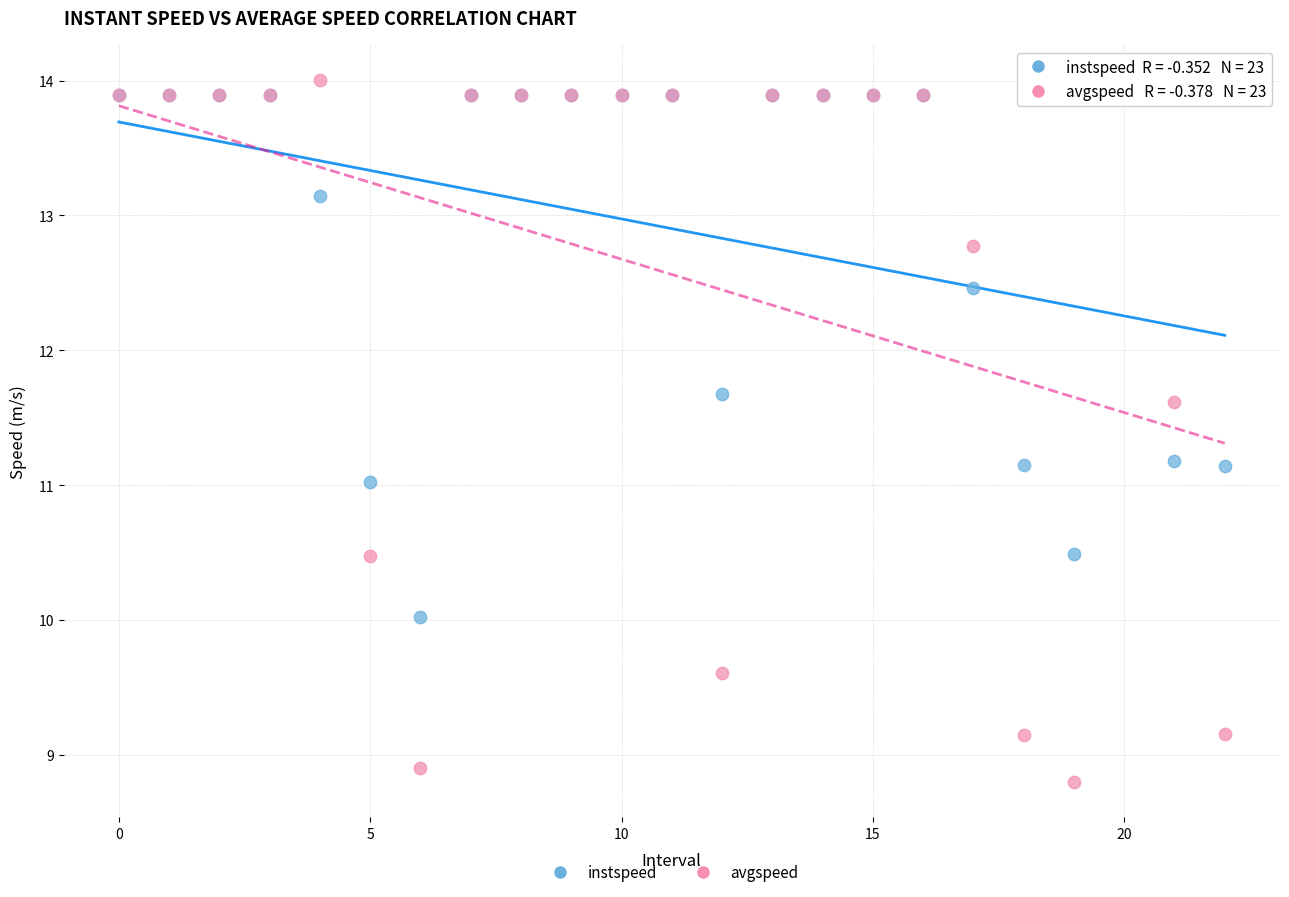

Which series has the widest spread of Y values?

avgspeed